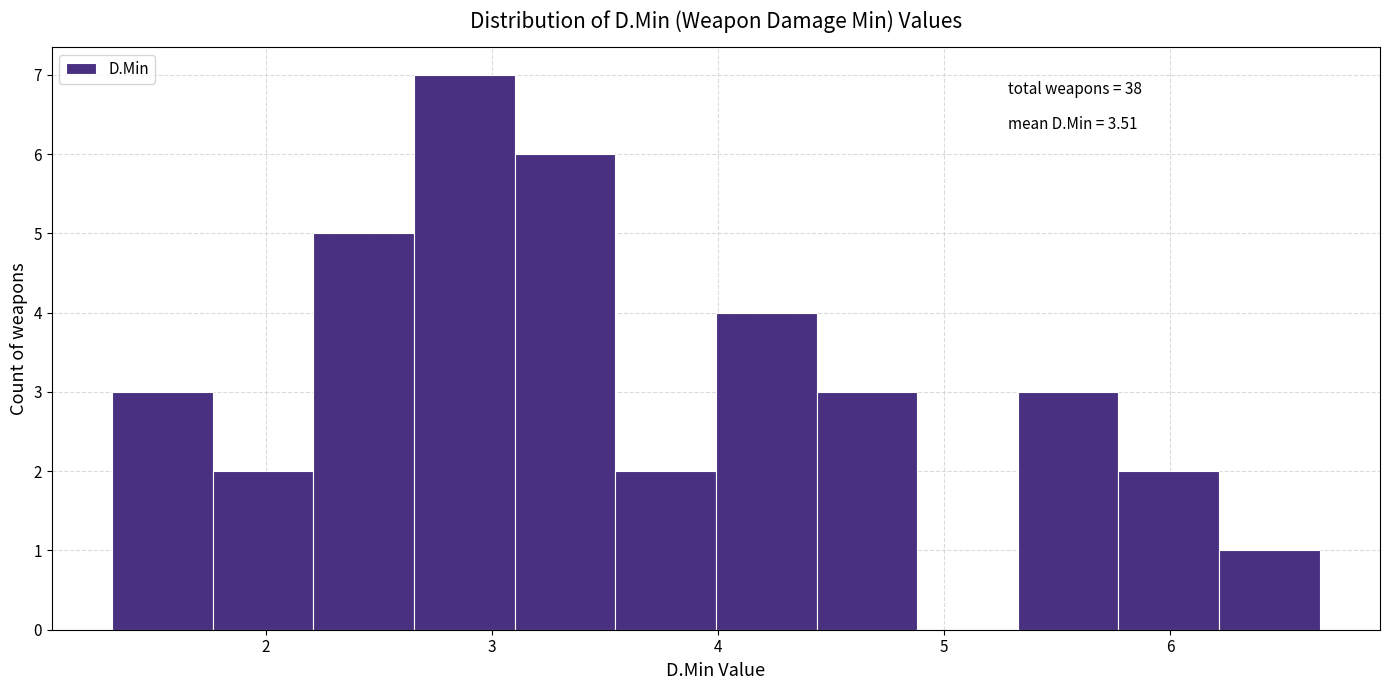

Which range on the x-axis has the tallest bar?

2.7 to 3.1